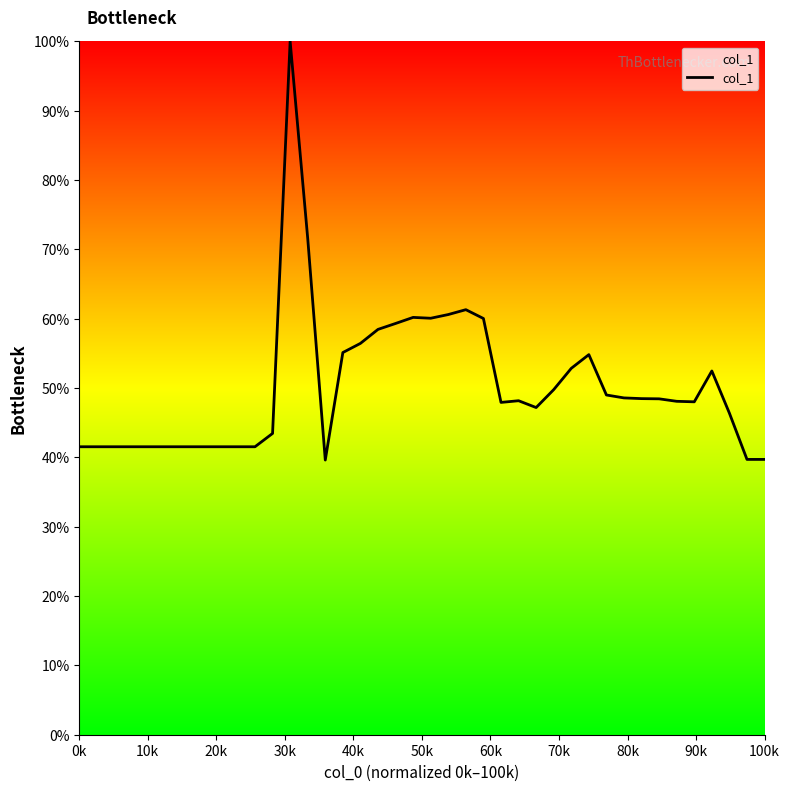

What is the smallest value displayed?

39.6